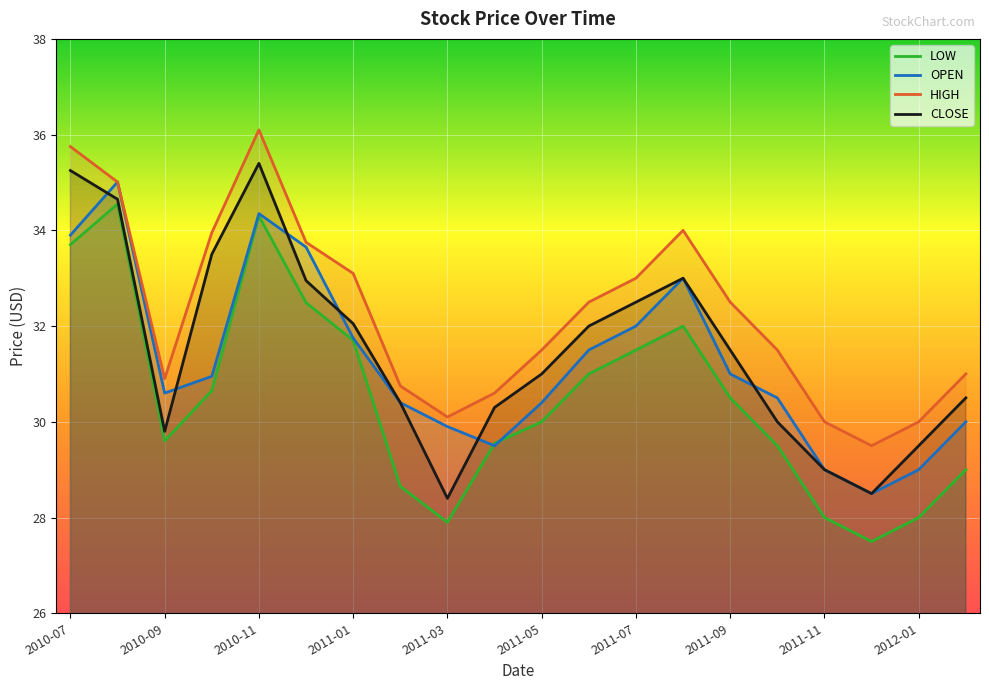

Rank the categories by LOW value from highest to lowest.

2010-08, 2010-11, 2010-07, 2010-12, 2011-08, 2011-01, 2011-07, 2011-06, 2010-10, 2011-09, 2011-05, 2010-09, 2011-04, 2011-10, 2012-02, 2011-02, 2011-11, 2012-01, 2011-03, 2011-12